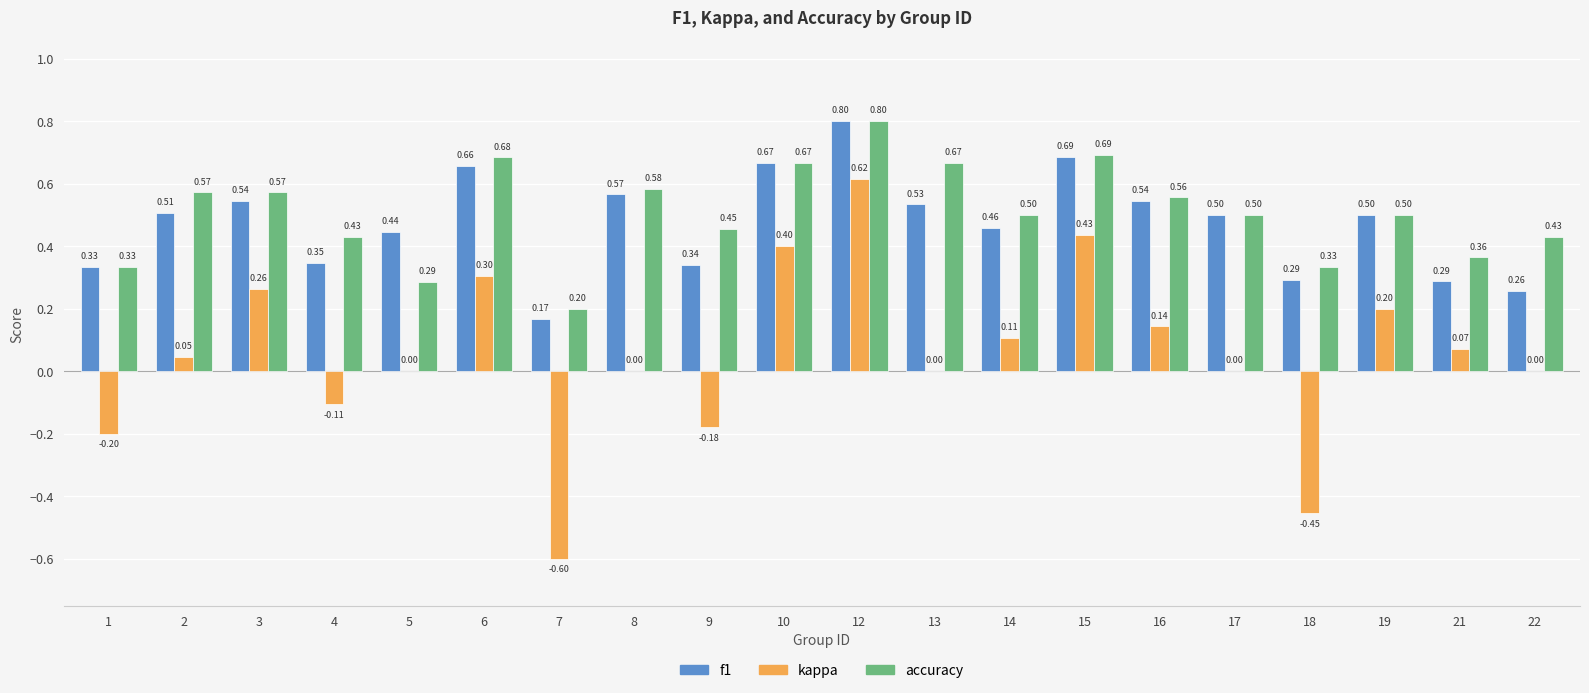

What is the difference between the accuracy values at 14 and 10?

0.2